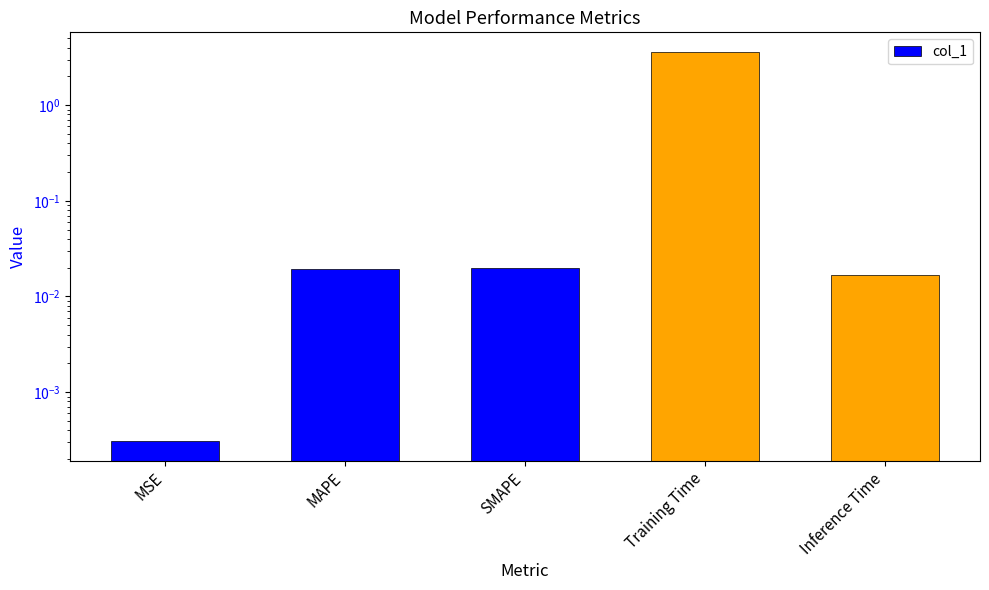

True or false: the data shows 0.0 at MSE.

False